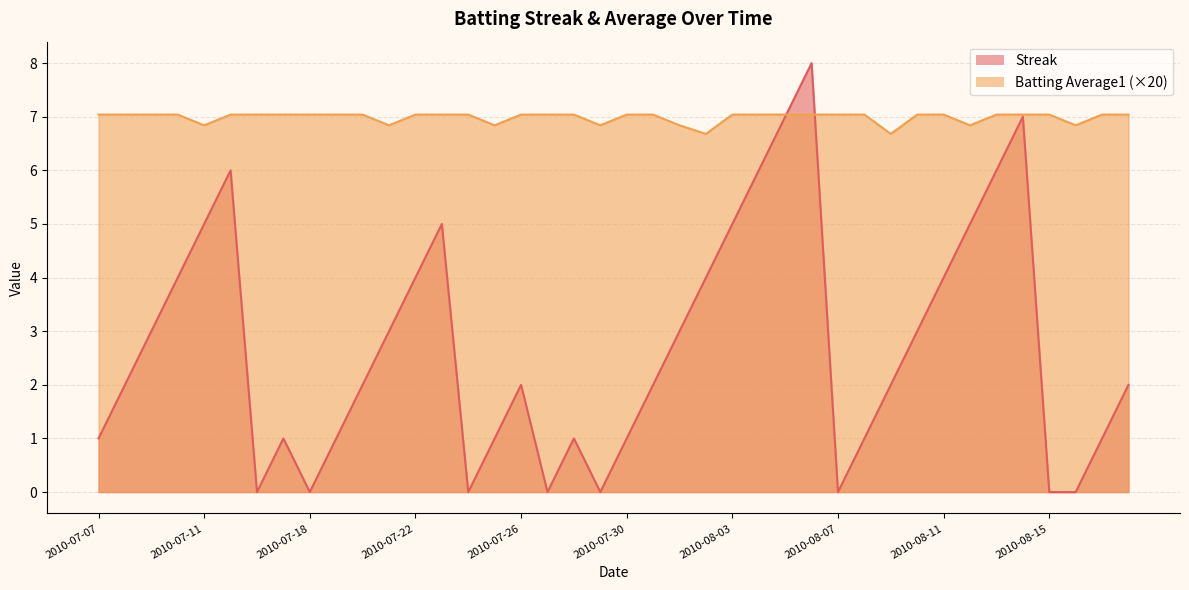

List the series in order of their peak value, highest first.

Streak, Batting Average1